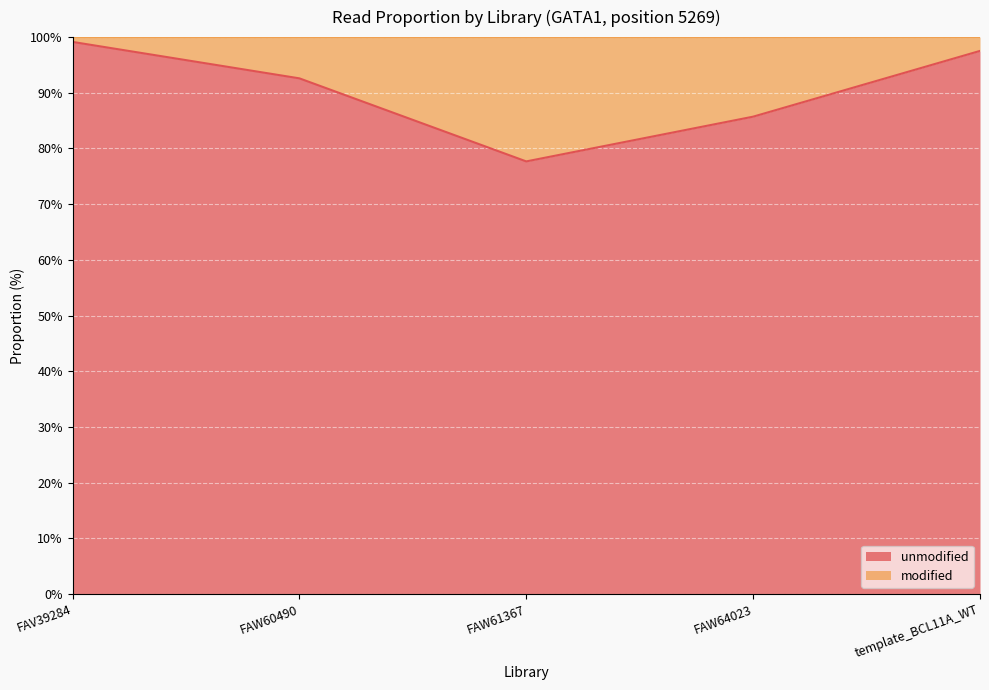

What is the greatest value displayed?

99.1